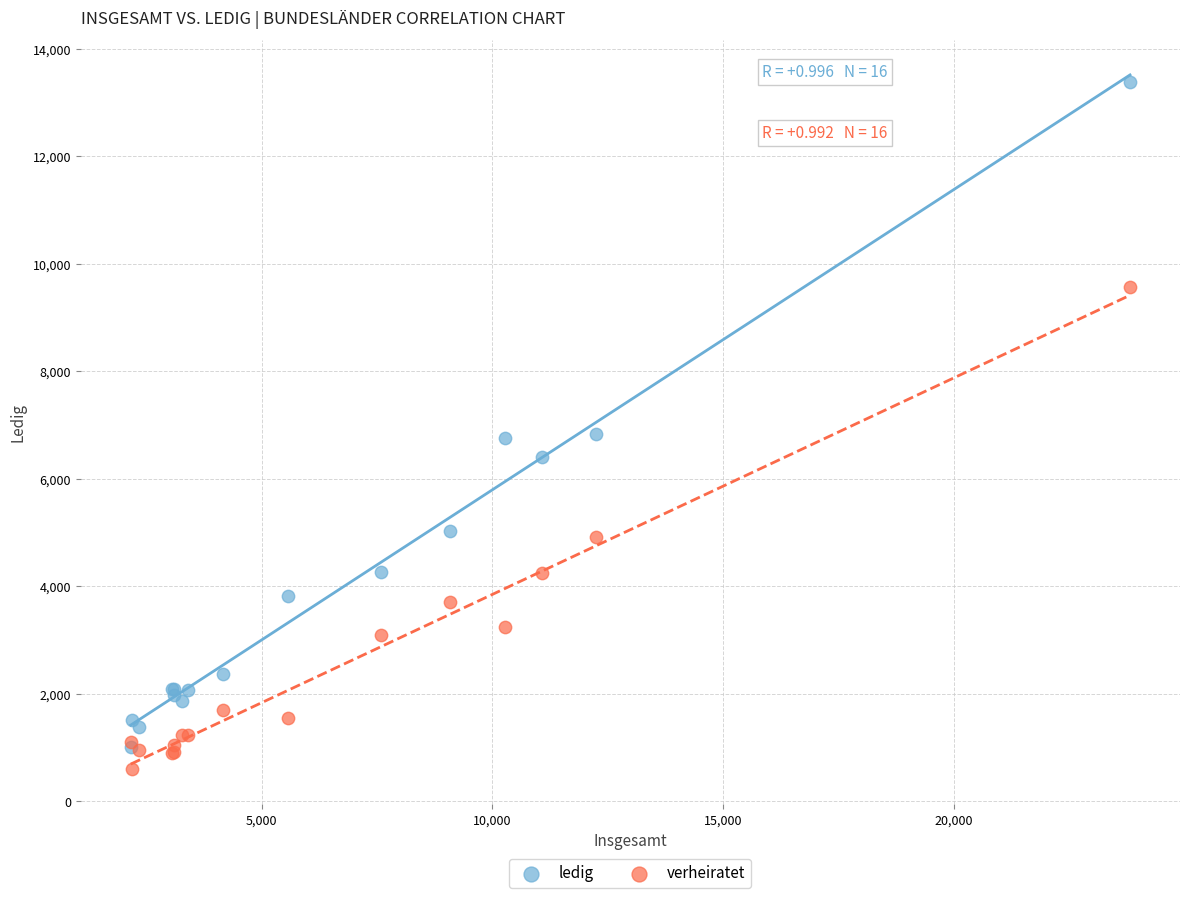

Which series reaches the maximum Y coordinate?

ledig